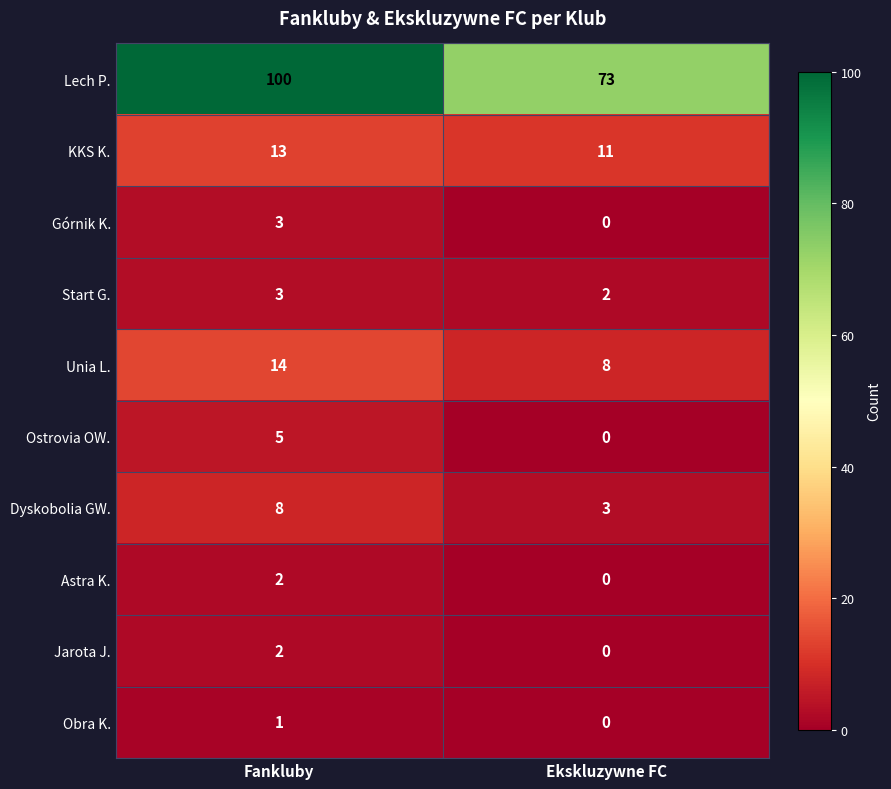

The value of Lech P. at Fankluby is 161. True or false?

False